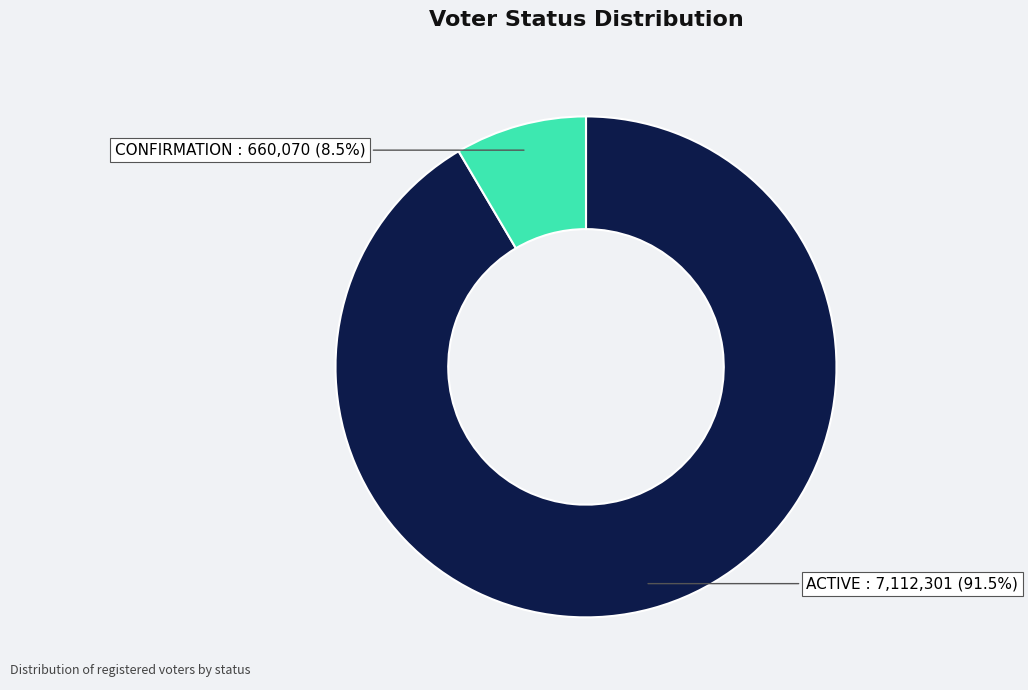

Is there a majority slice in this chart?

Yes